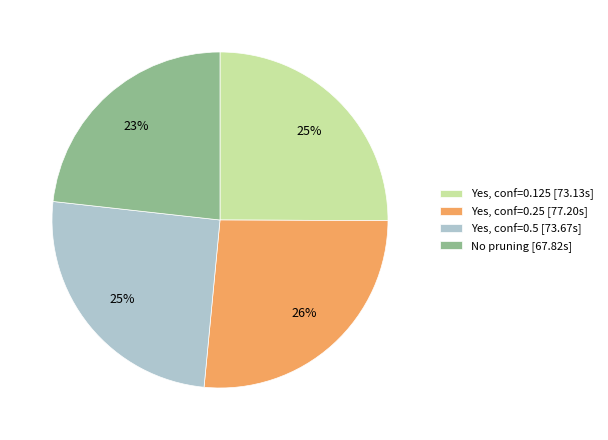

How many segments does this pie chart have?

4